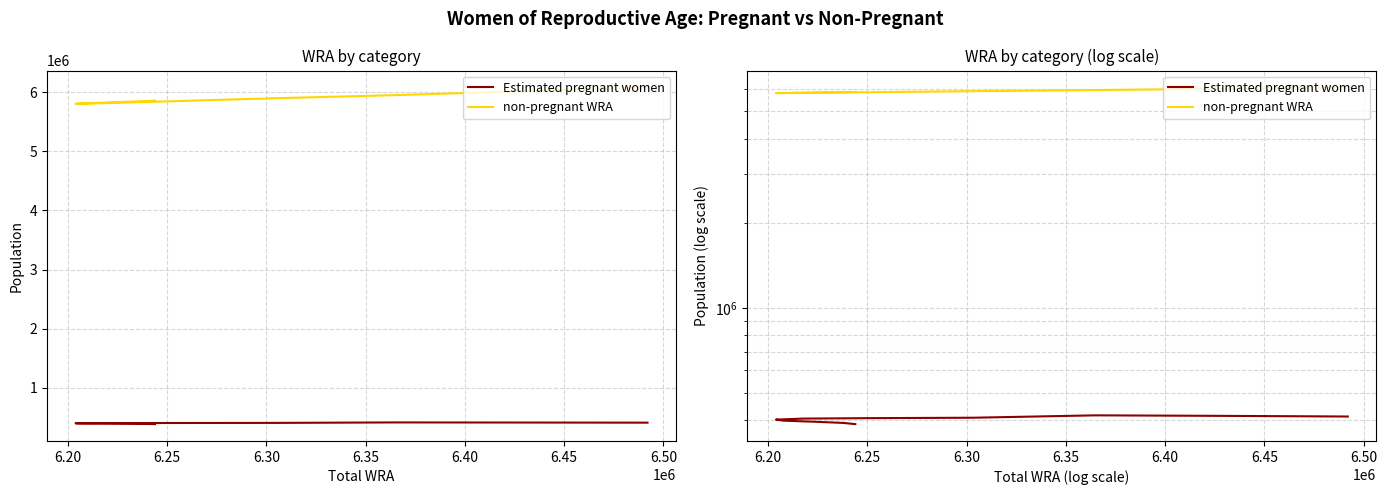

Which series has the largest range (max minus min)?

non-pregnant WRA